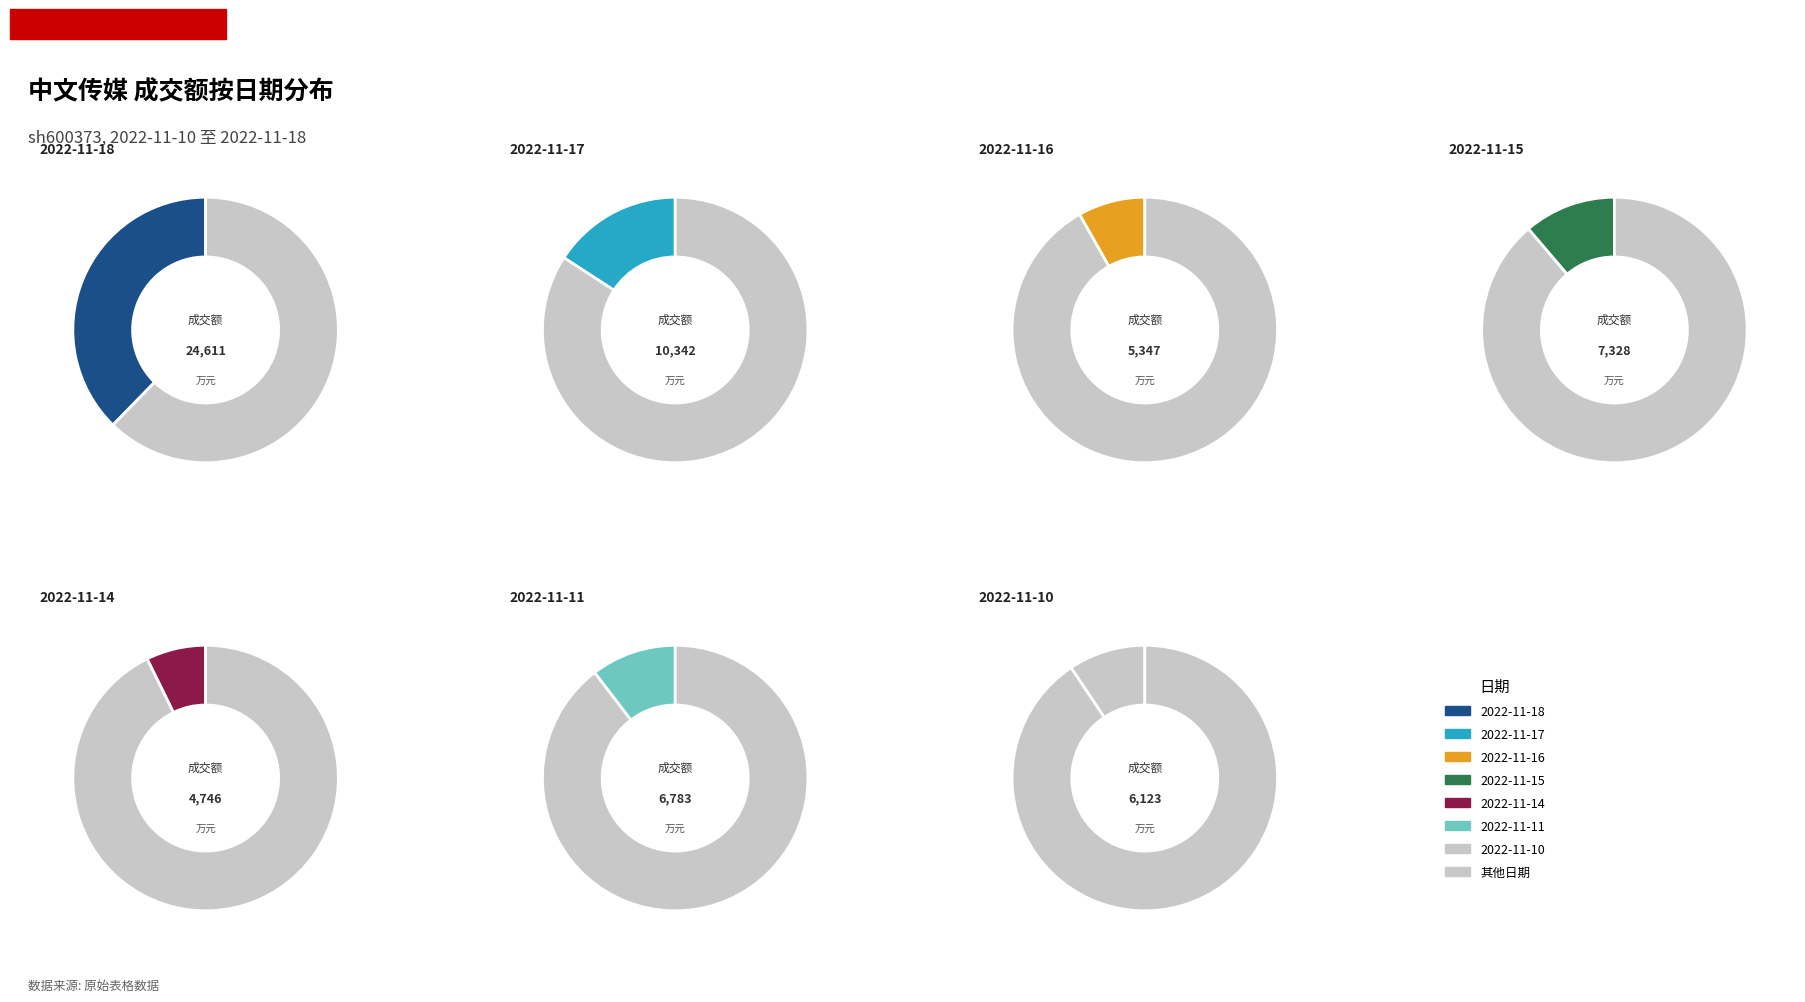

Count the number of slices in the pie.

7